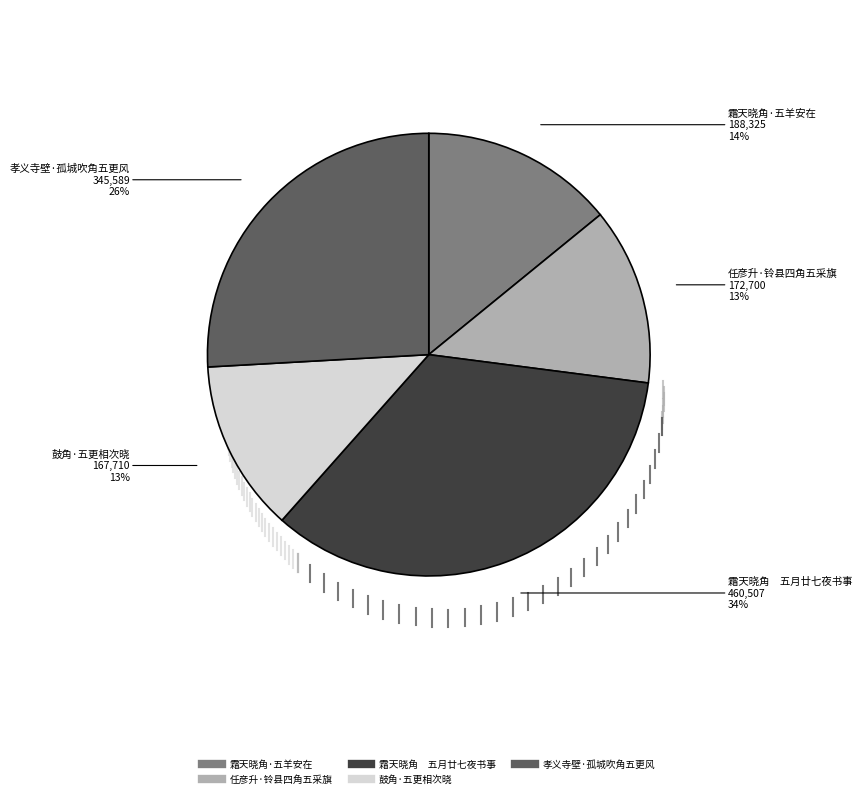

How many segments does this pie chart have?

5